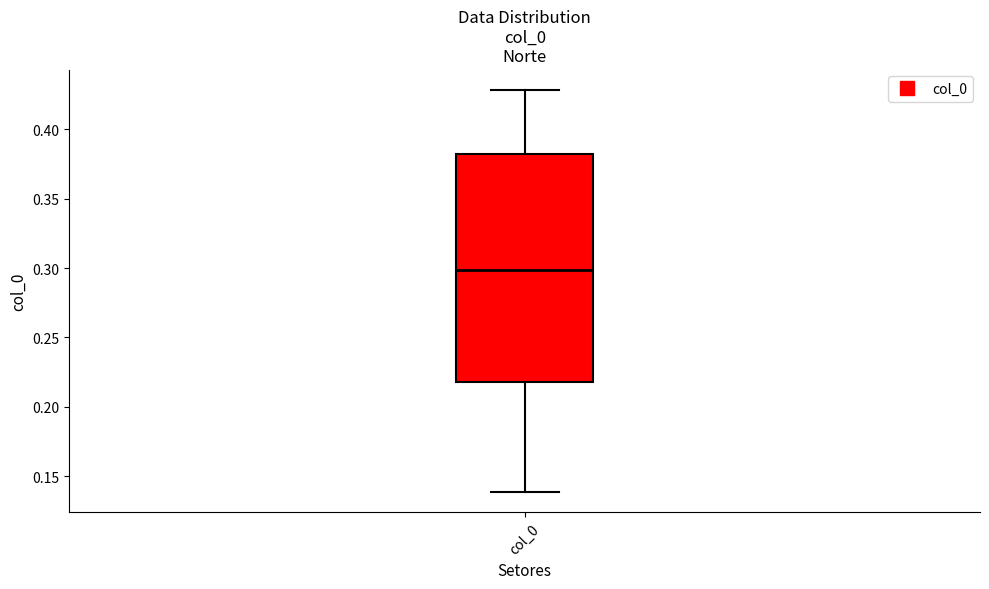

Transcribe this box plot: give where the median line is, the range the box spans, and where the two whiskers end, as read against the y-axis. The values are not printed on the chart, so give them approximately, as read against the axis.

median 0.30, box 0.22 to 0.38, whiskers 0.14 to 0.43